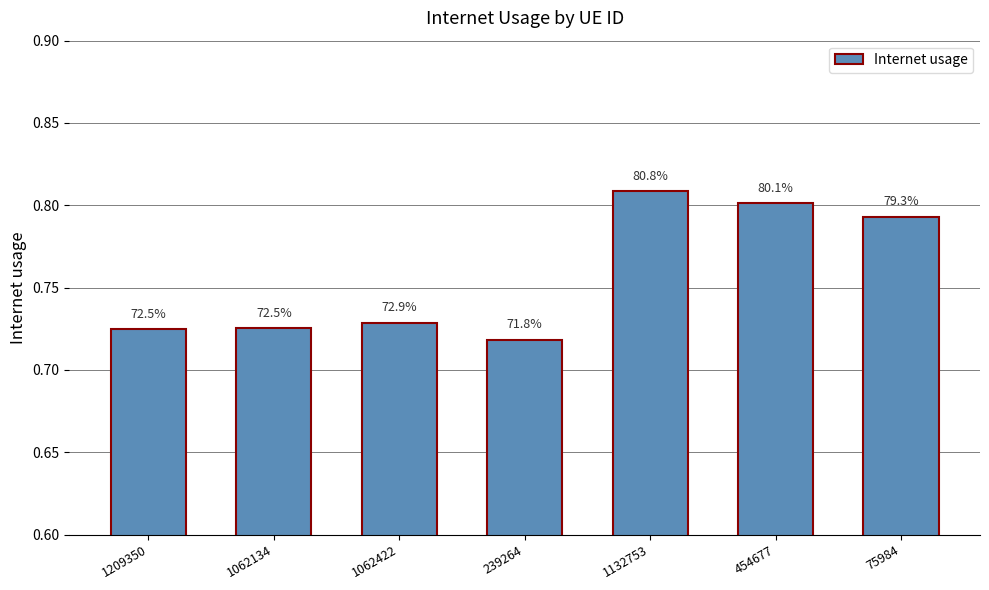

At which category does the chart reach its minimum across all series?

239264